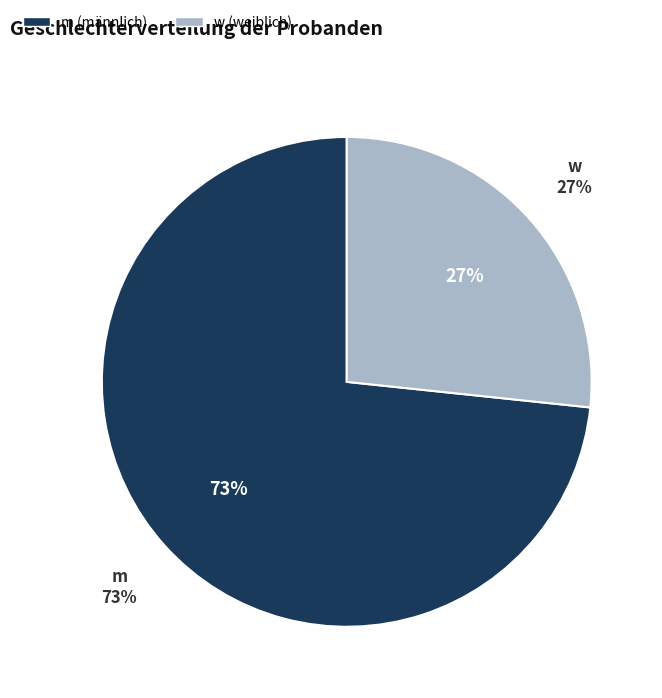

How many segments does this pie chart have?

2